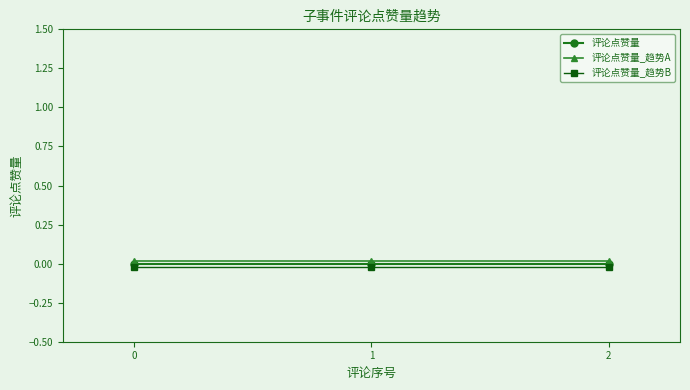

Is it true that 评论点赞量 equals 0.0 at 0?

True